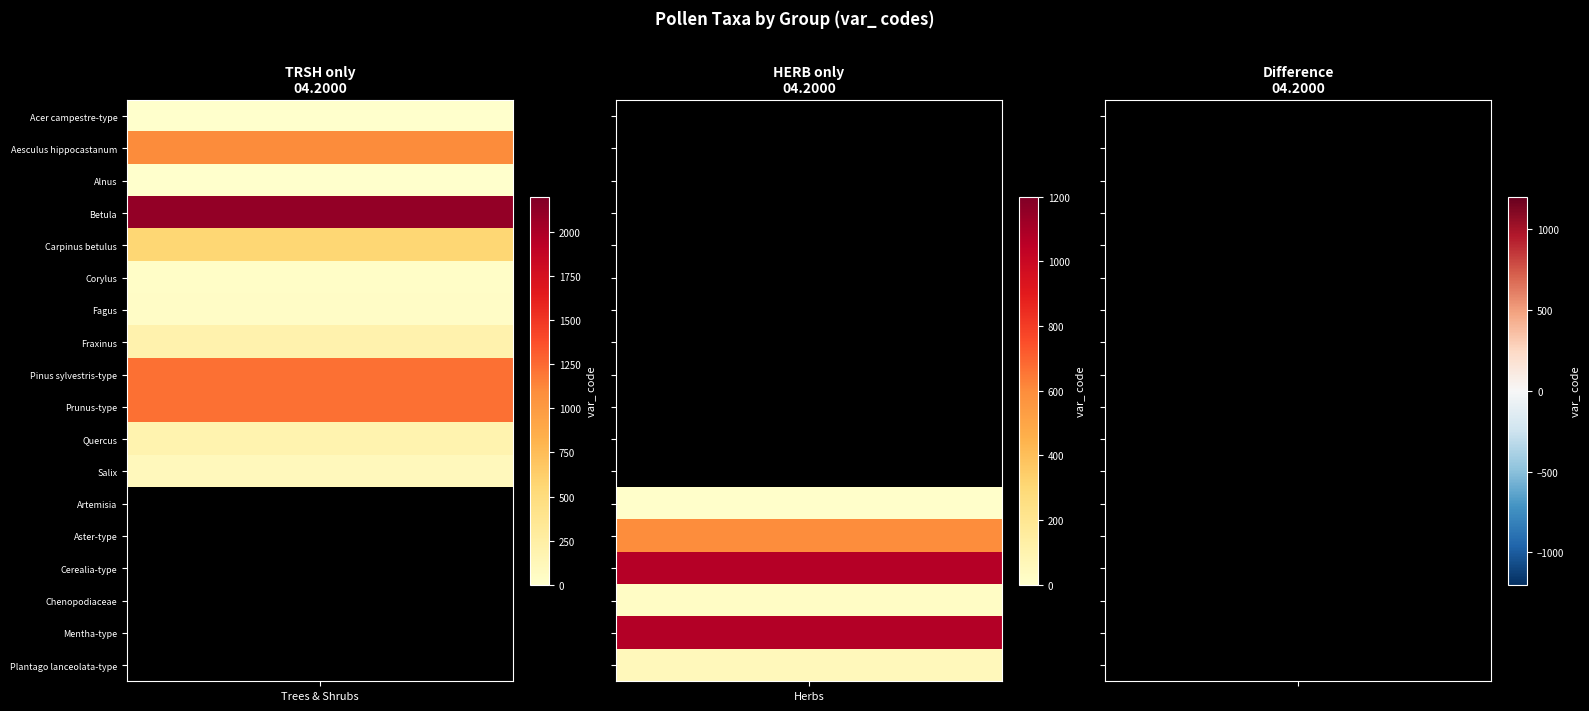

Is the value of Alnus at AQUA greater than the value of Carpinus betulus at TRSH?

No